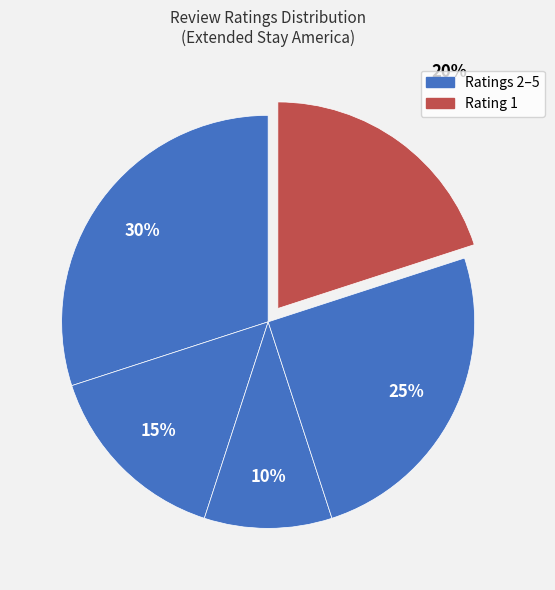

How many slices are in this pie chart?

5